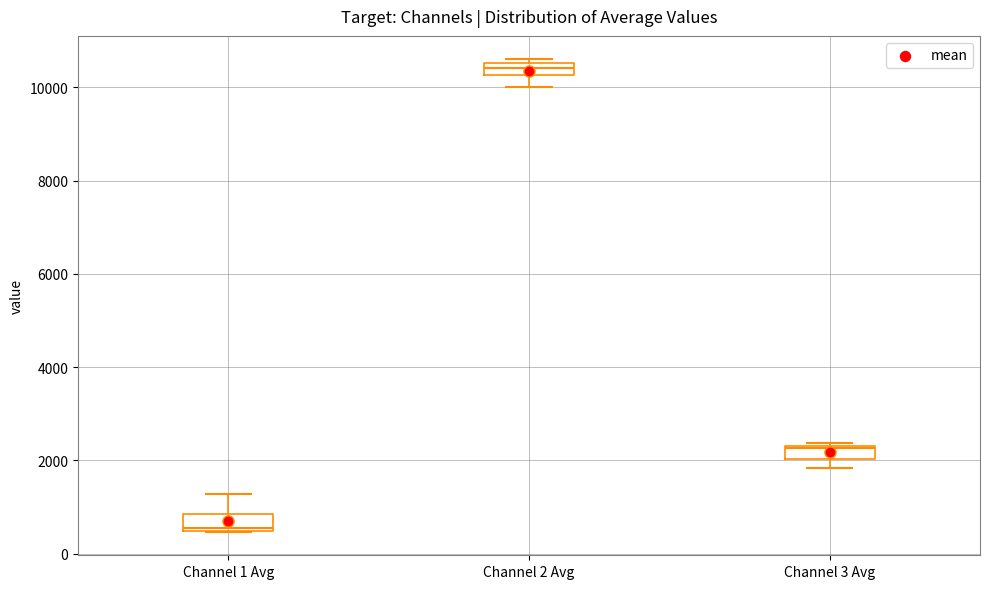

Where is the lower edge of the box for Channel 3 Avg on the y-axis? The values are not printed on the chart, so give them approximately, as read against the axis.

2000